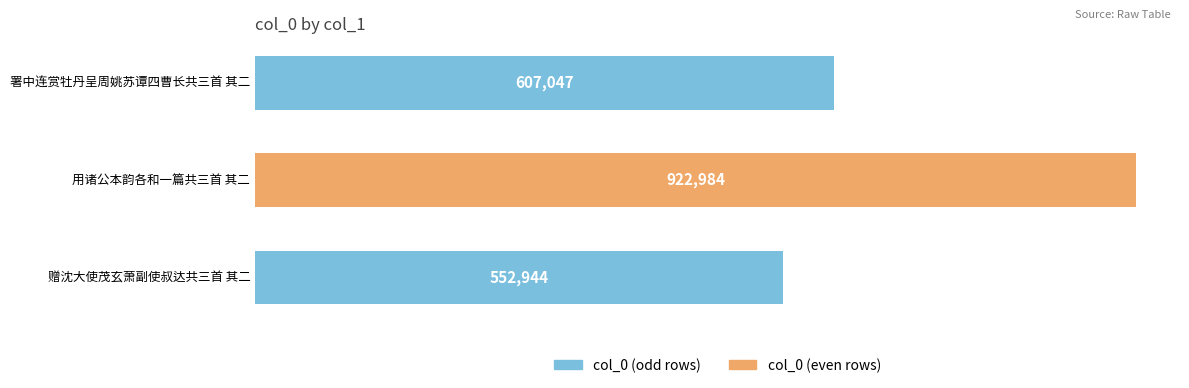

What is the minimum value shown in the chart?

552944